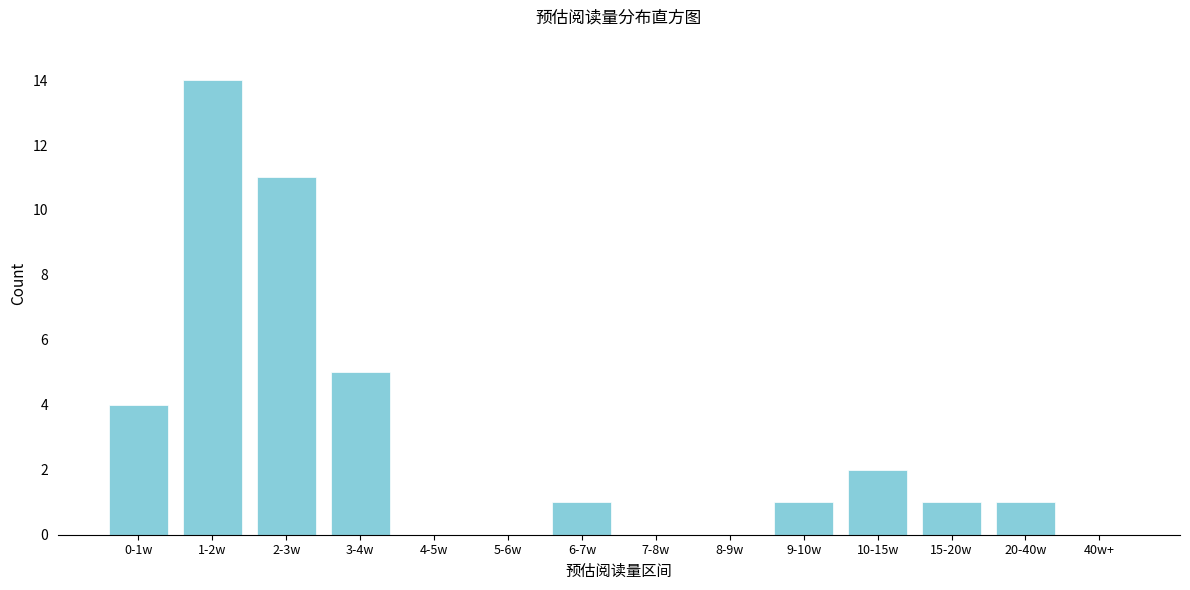

Reading right to left, what are all the values shown in this chart?

40w+=0	20-40w=1	15-20w=1	10-15w=2	9-10w=1	8-9w=0	7-8w=0	6-7w=1	5-6w=0	4-5w=0	3-4w=5	2-3w=11	1-2w=14	0-1w=4